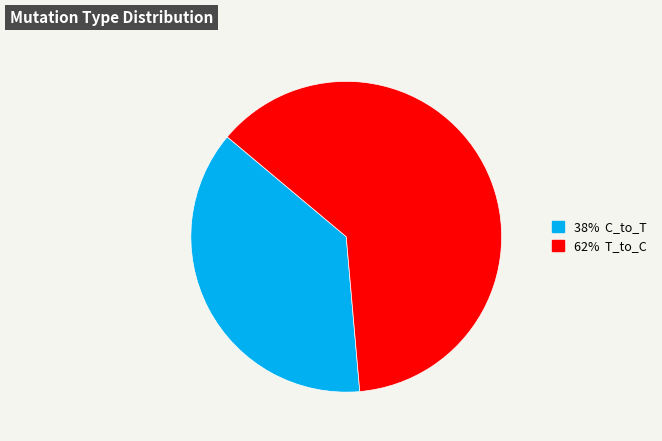

Is there any slice that represents more than half of the pie?

Yes